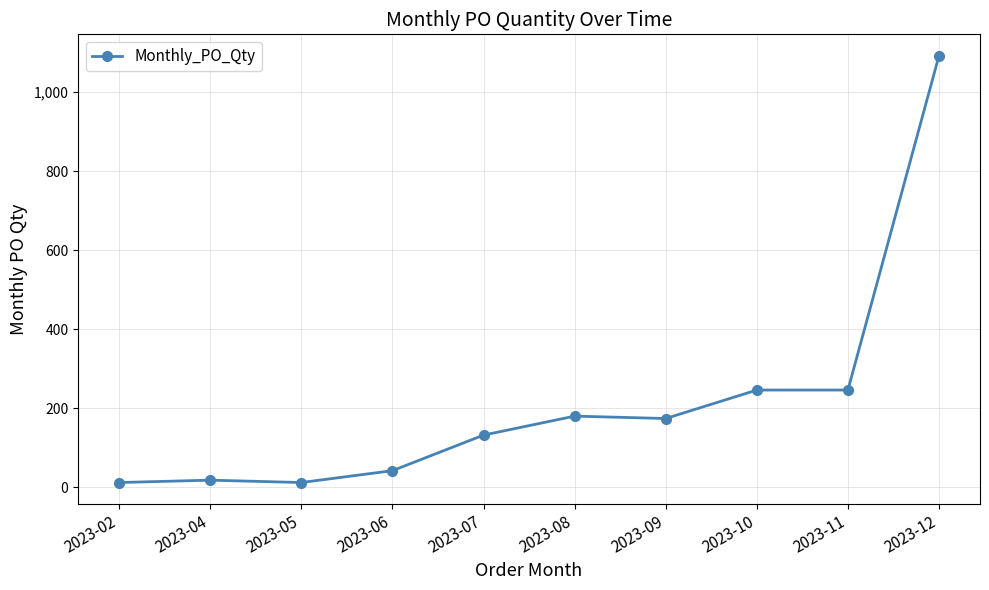

How many categories are shown in the chart?

10